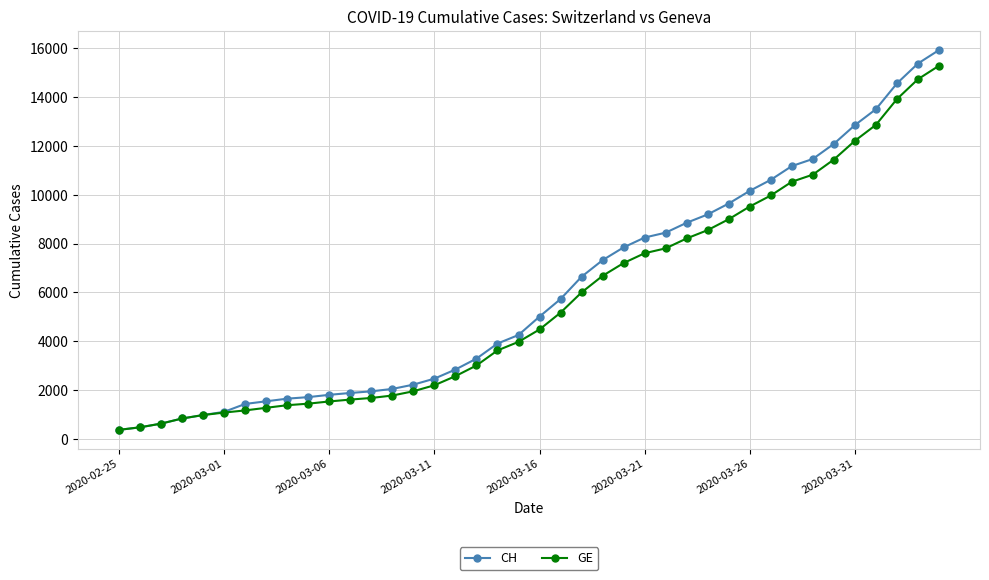

What is the minimum value shown in the chart?

375